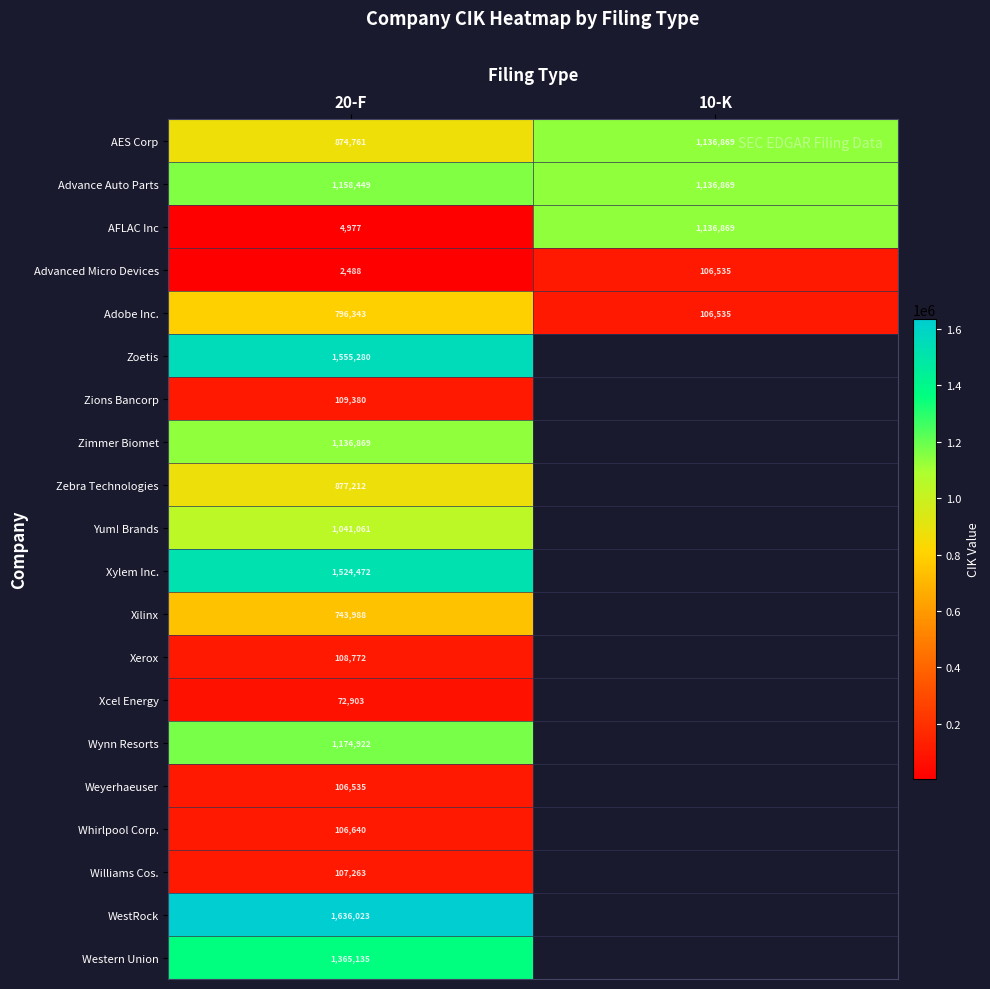

Between 10-K and 20-F, which is larger?

10-K